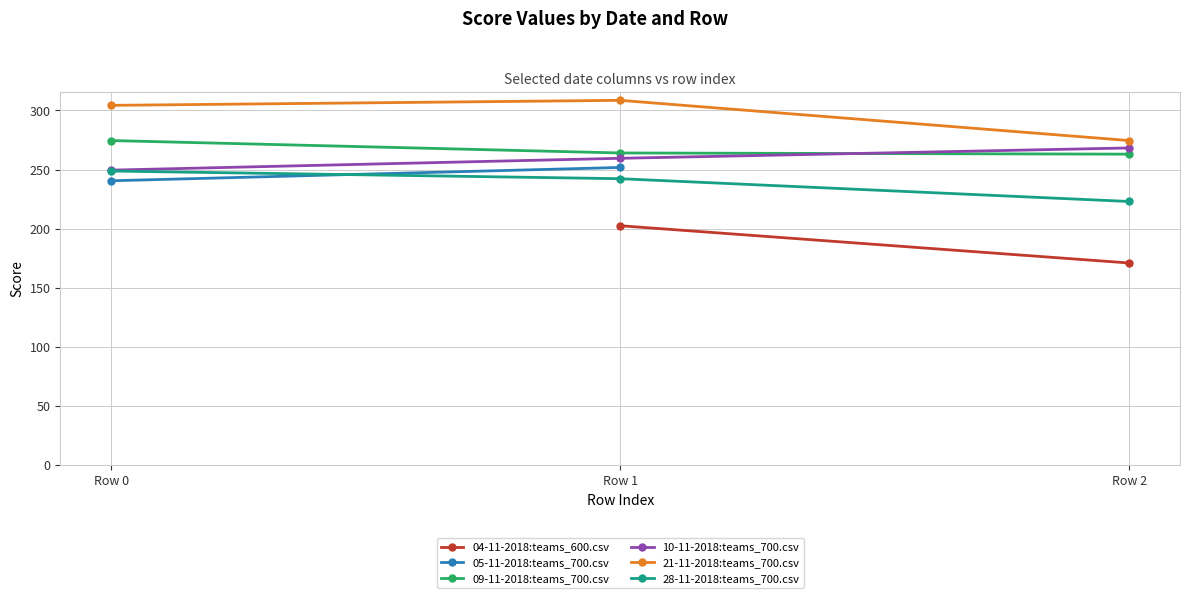

What is the difference between the 09-11-2018:teams_700.csv values at Row 1 and Row 2?

1.0